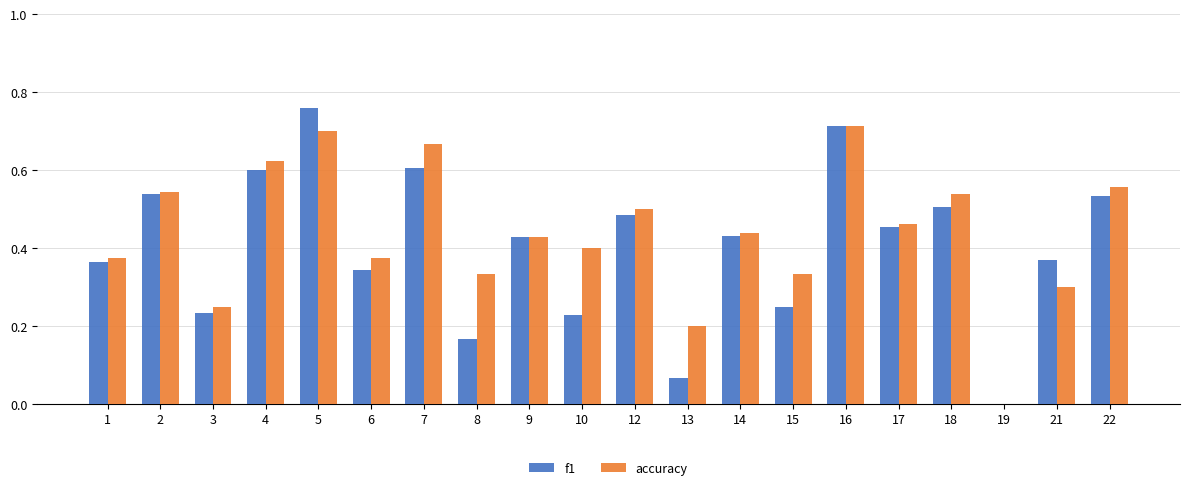

How many accuracy values are between 0 and 1?

20